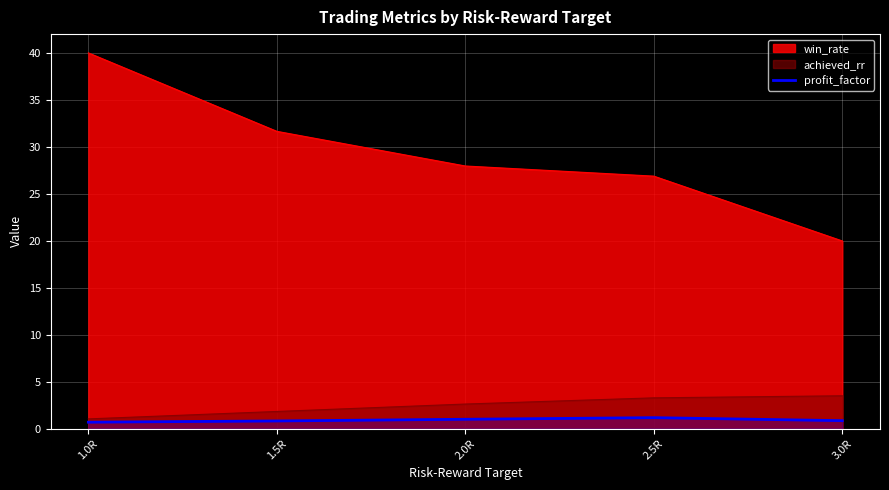

True or false: the data has more than 1 interior local peaks.

False